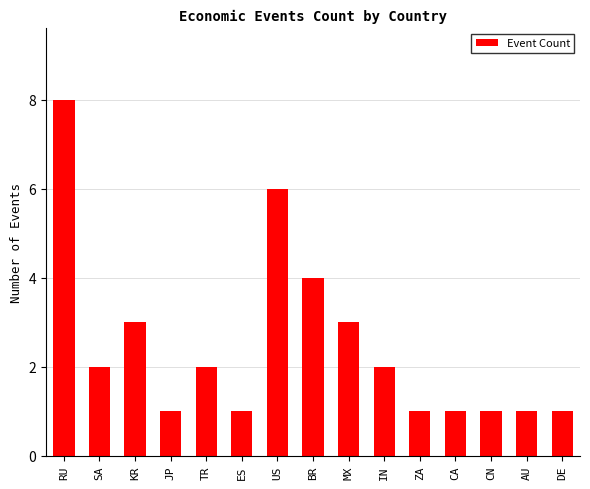

Reading left to right, extract all data points from this chart.

8	2	3	1	2	1	6	4	3	2	1	1	1	1	1